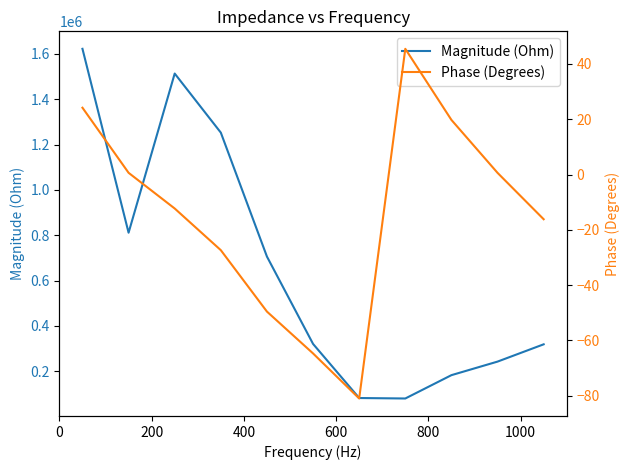

What is the highest value of the Magnitude (Ohm) series?

1622519.8